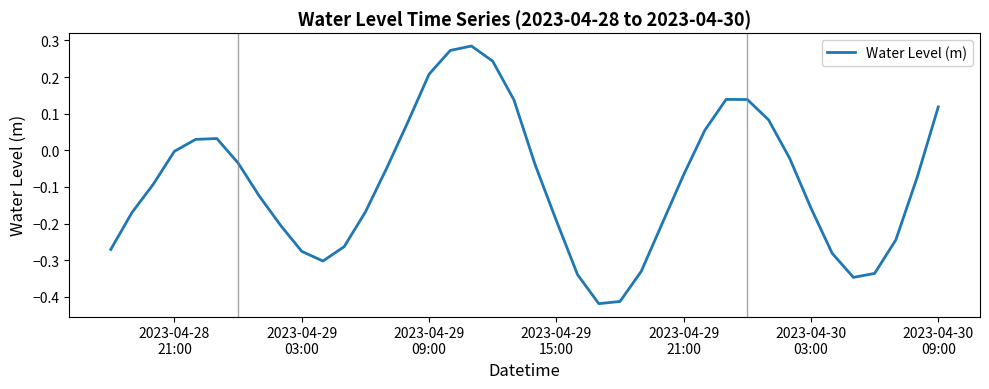

What is the difference between the maximum and minimum values?

0.7